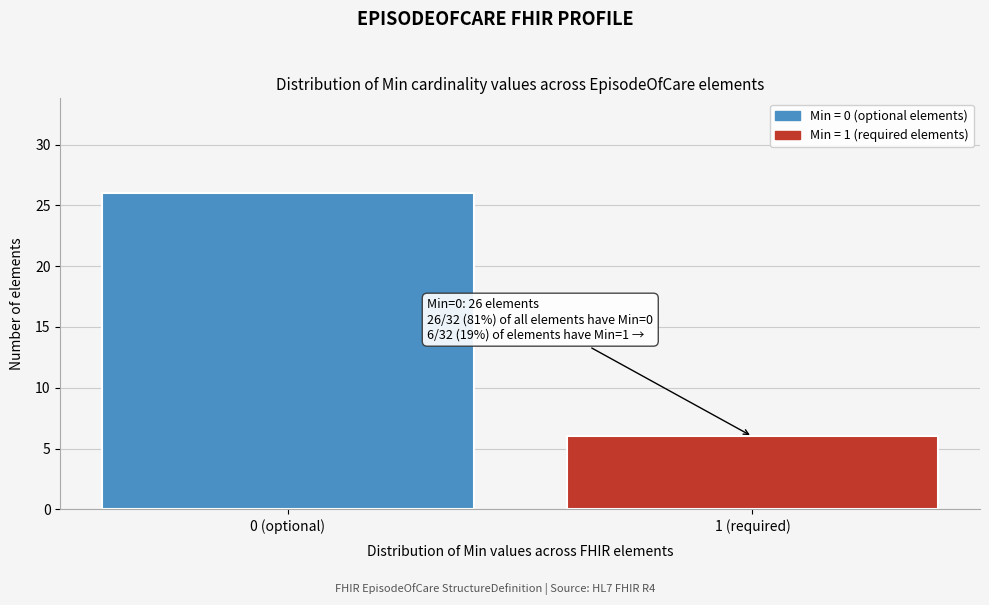

Reading left to right, list all the values displayed in this chart.

0 (optional)=26	1 (required)=6